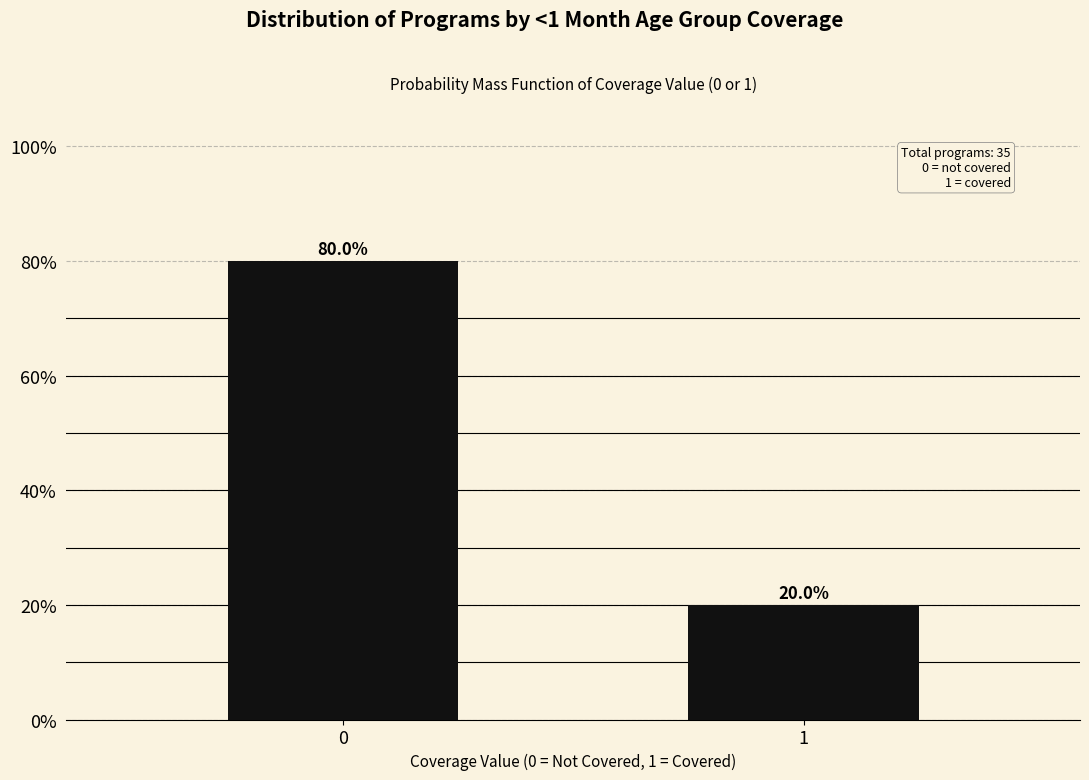

Reading left to right, what are all the values shown in this chart?

0=80	1=20